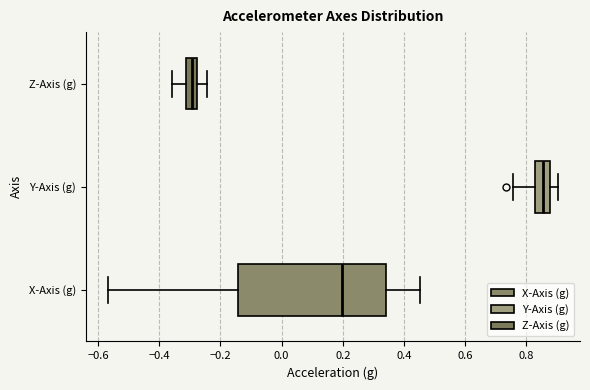

Where is the right edge of the box for Y-Axis (g) on the x-axis? The values are not printed on the chart, so give them approximately, as read against the axis.

0.88